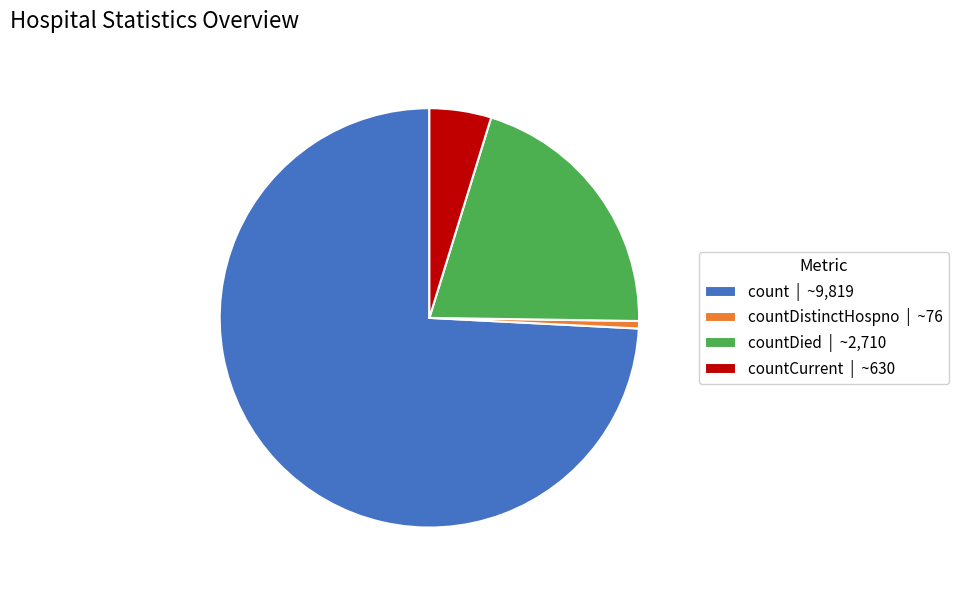

Which category has the biggest portion of the pie?

count | ~9,819